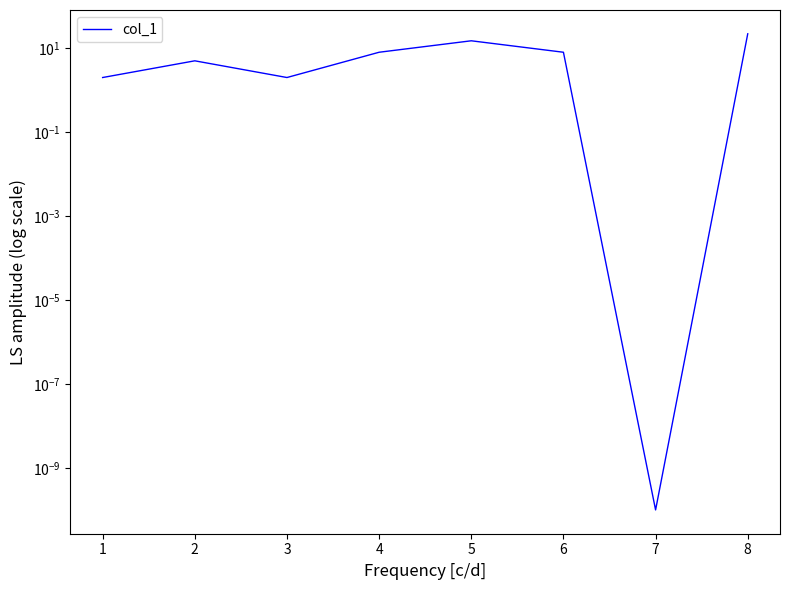

The chart shows a value of 2.5 at 6. True or false?

False